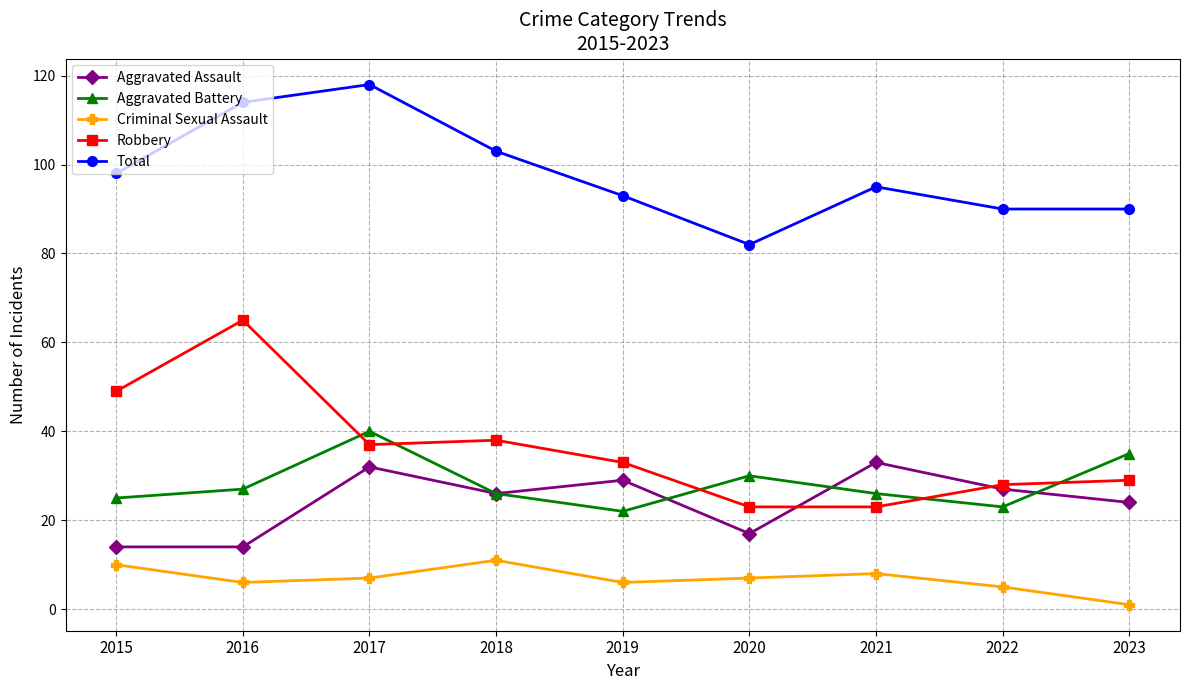

How many series are shown in this chart?

5